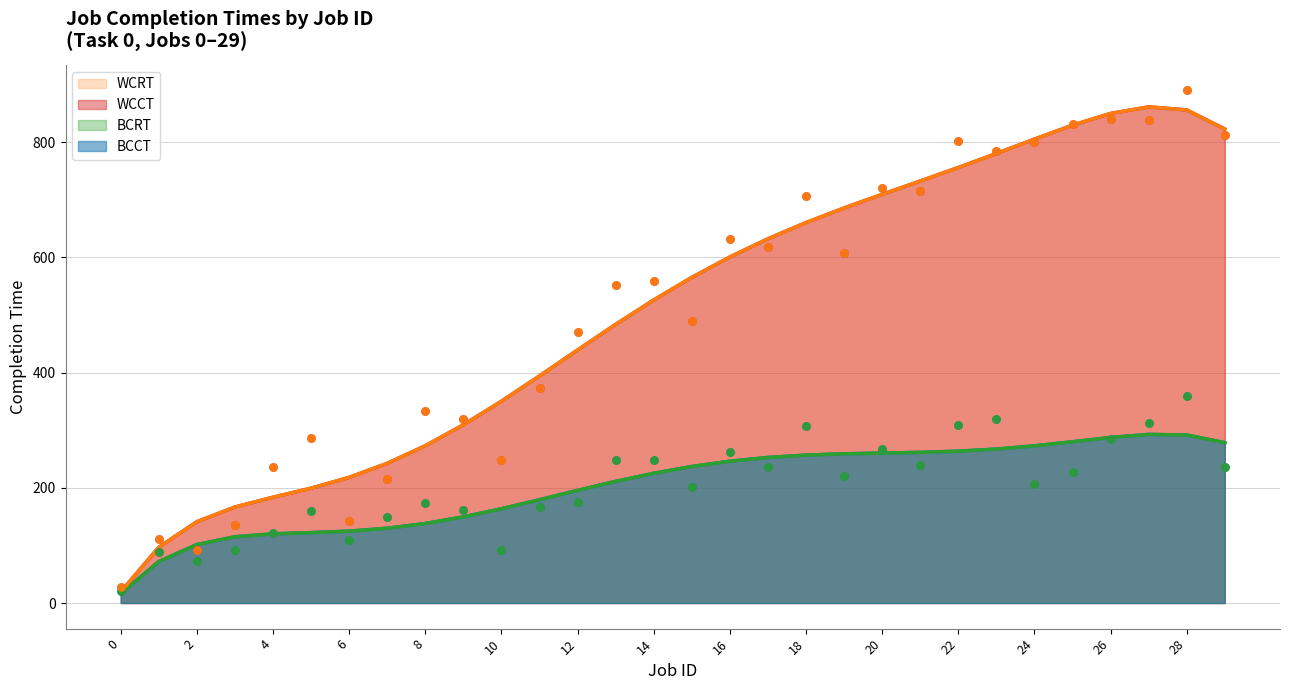

What are all the series names shown in the legend?

BCCT, WCCT, BCRT, WCRT